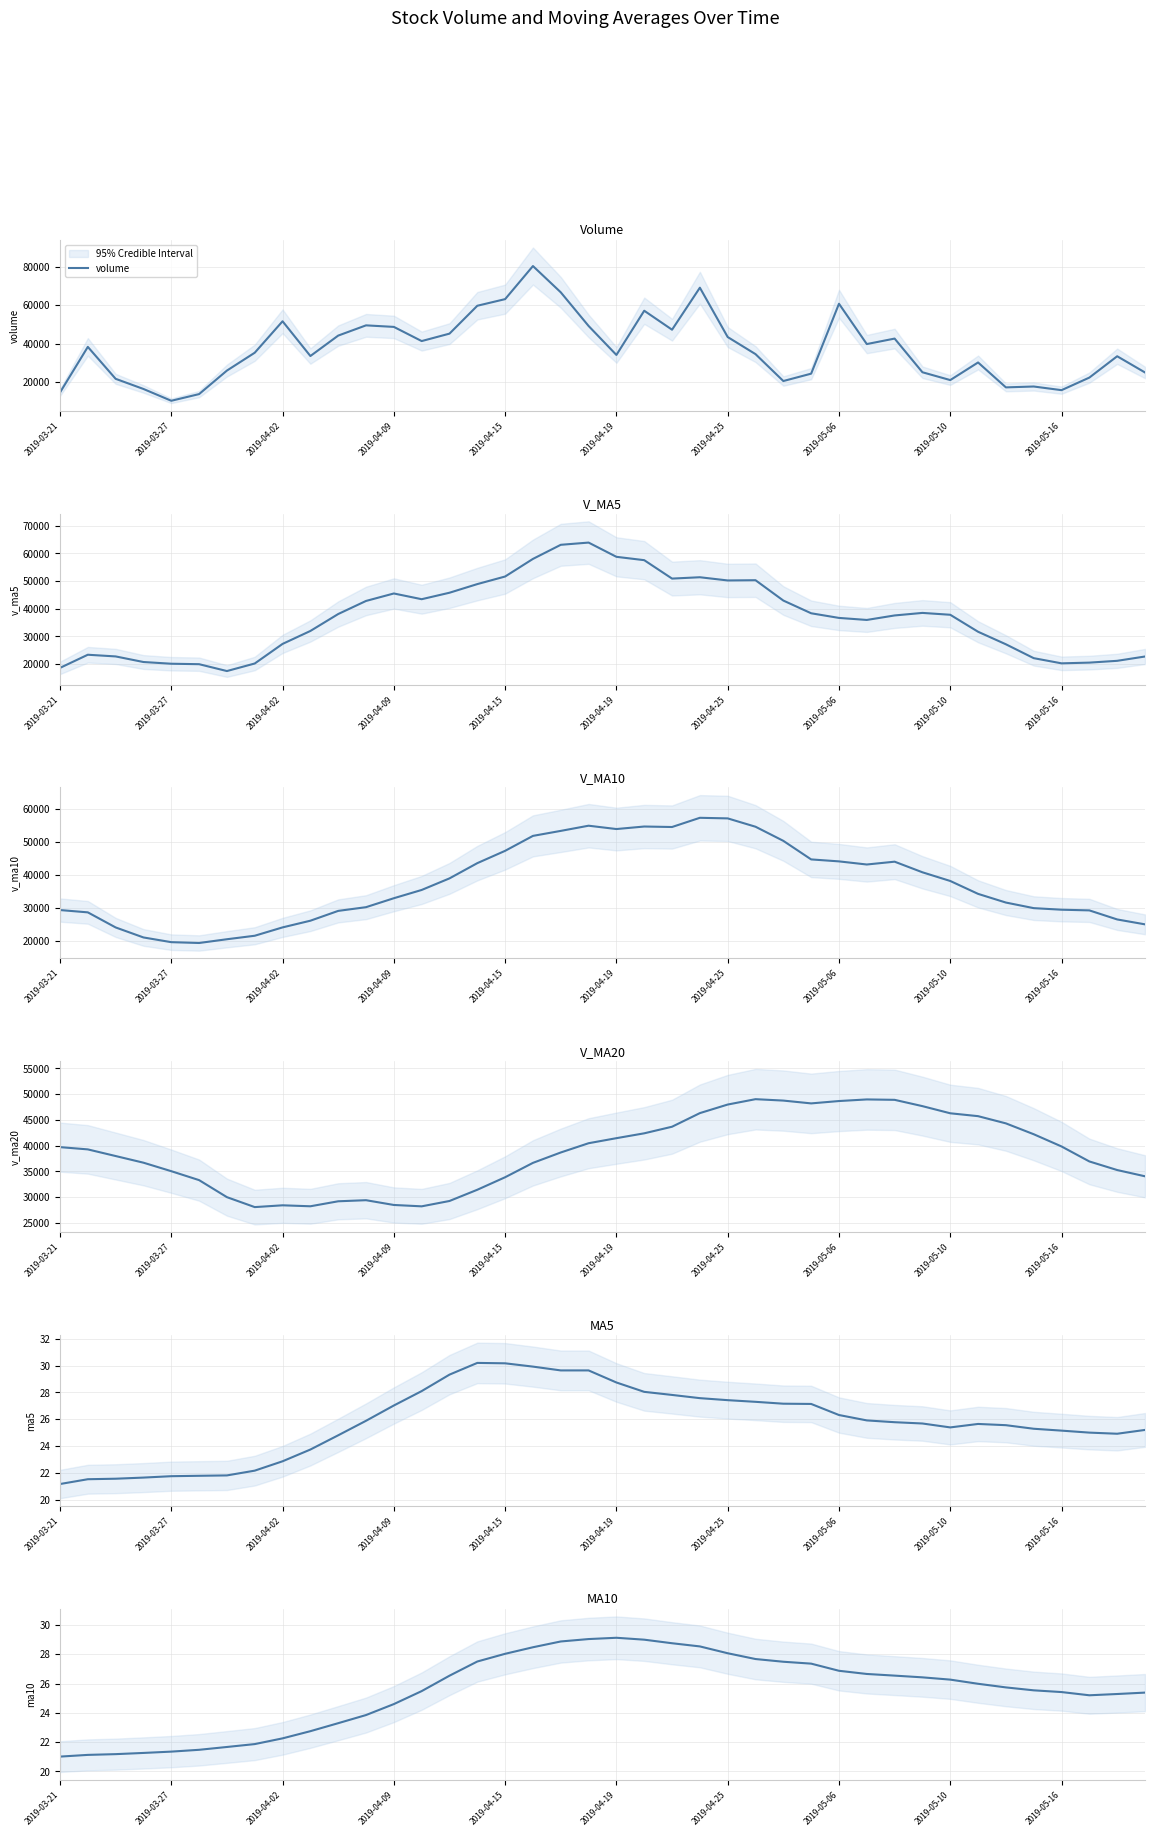

What is the maximum value for volume?

80448.3